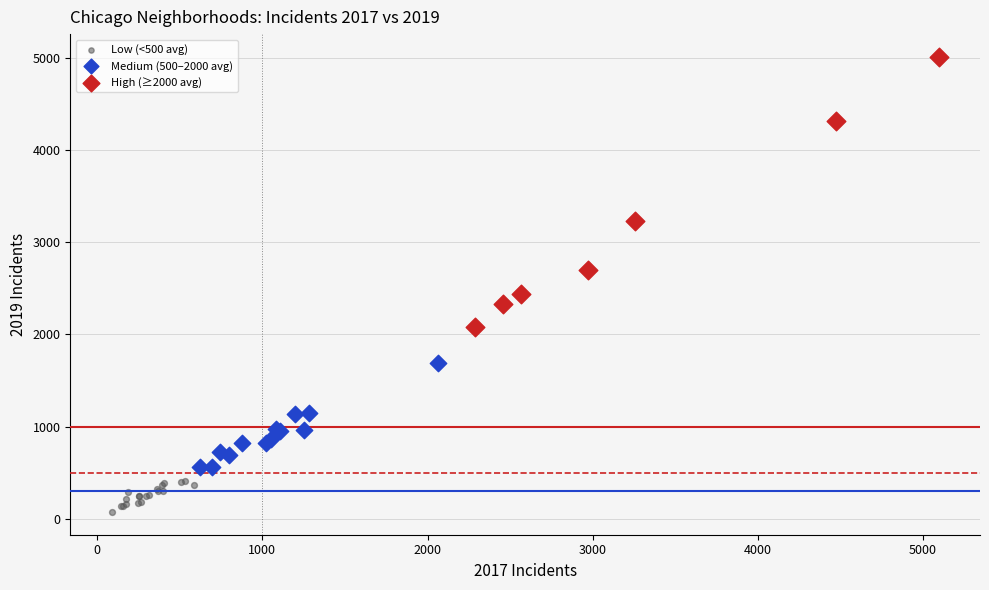

Which series reaches the maximum Y coordinate?

High (≥2000 avg)